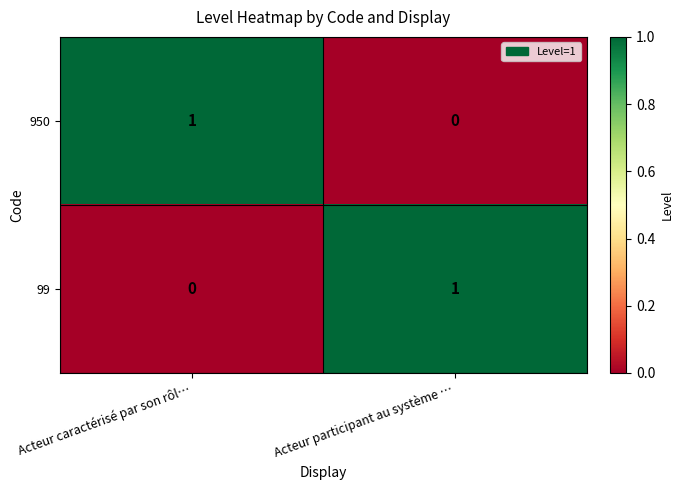

Is it true that 99 equals 1 at Acteur participant au système …?

True